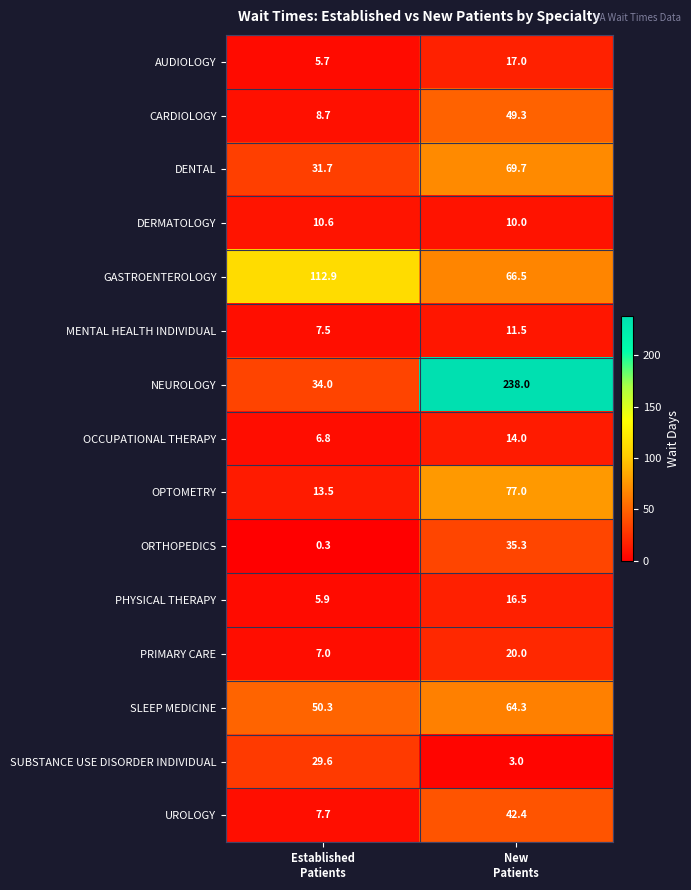

How many data points in SLEEP MEDICINE are above 64?

1